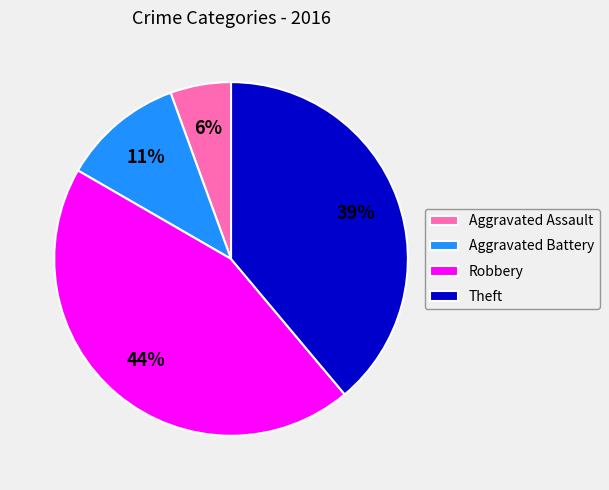

Which slice is the smallest?

Aggravated Assault